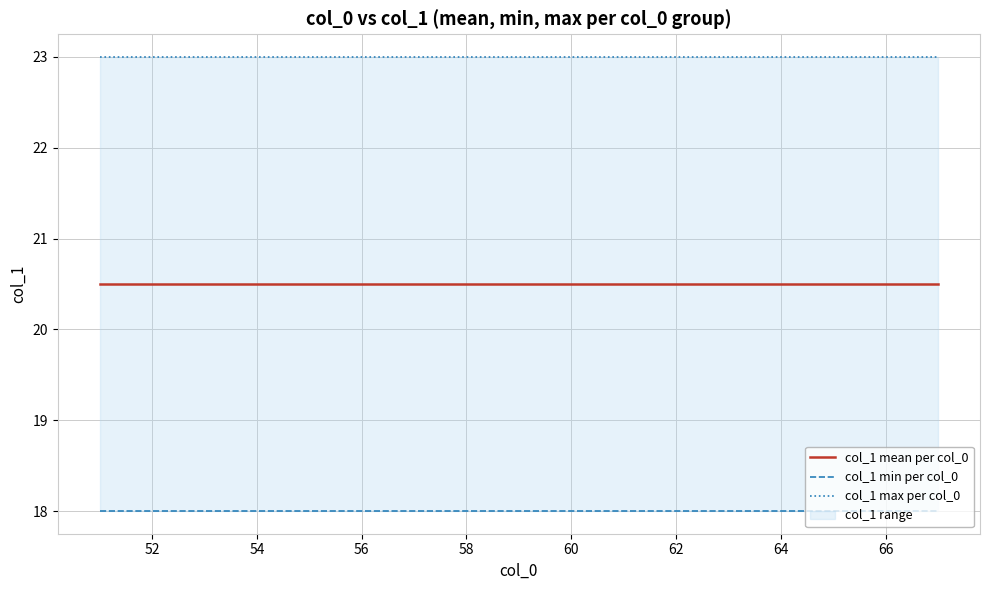

True or false: col_1 mean per col_0 and col_1 max per col_0 intersect in this chart.

False